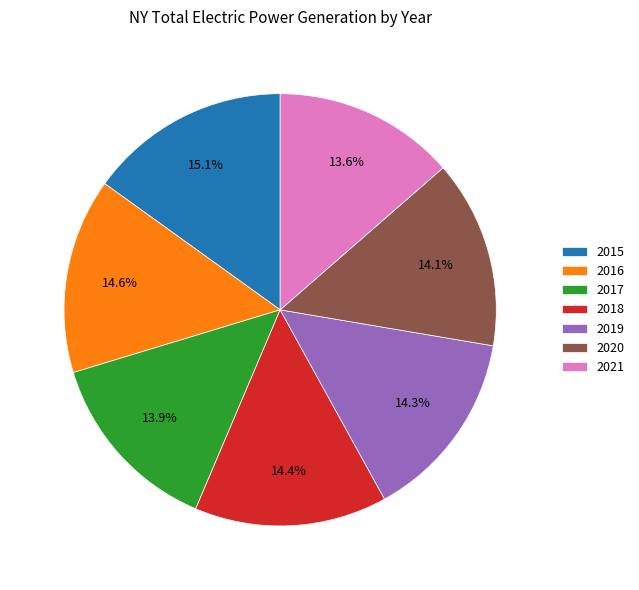

What is the total percentage of 2019 and 2021?

27.9%